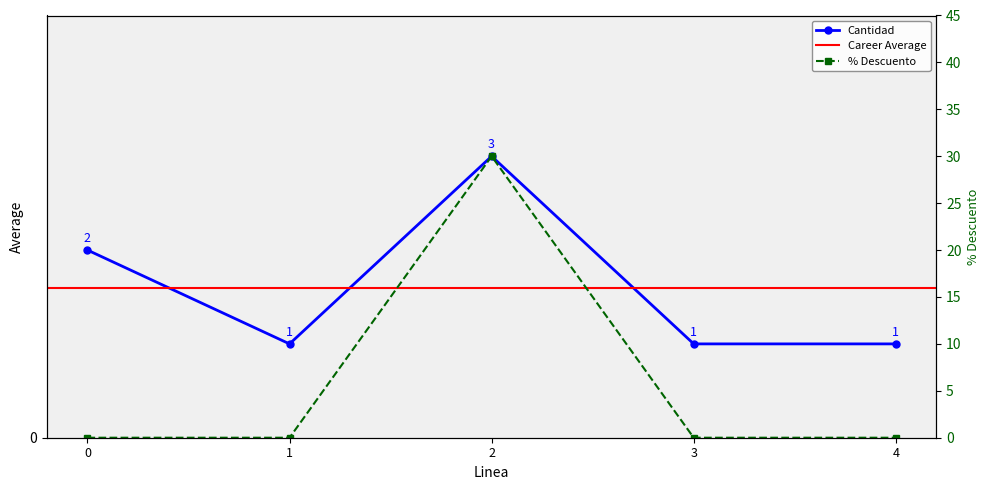

Which series has the largest range (max minus min)?

% Descuento